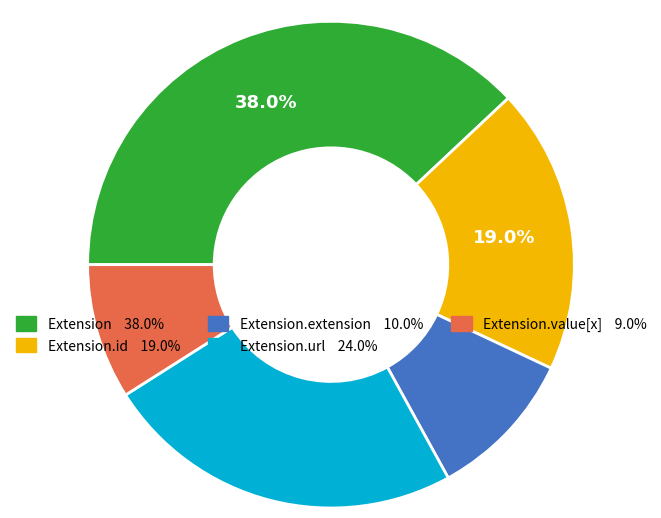

How many segments does this pie chart have?

5